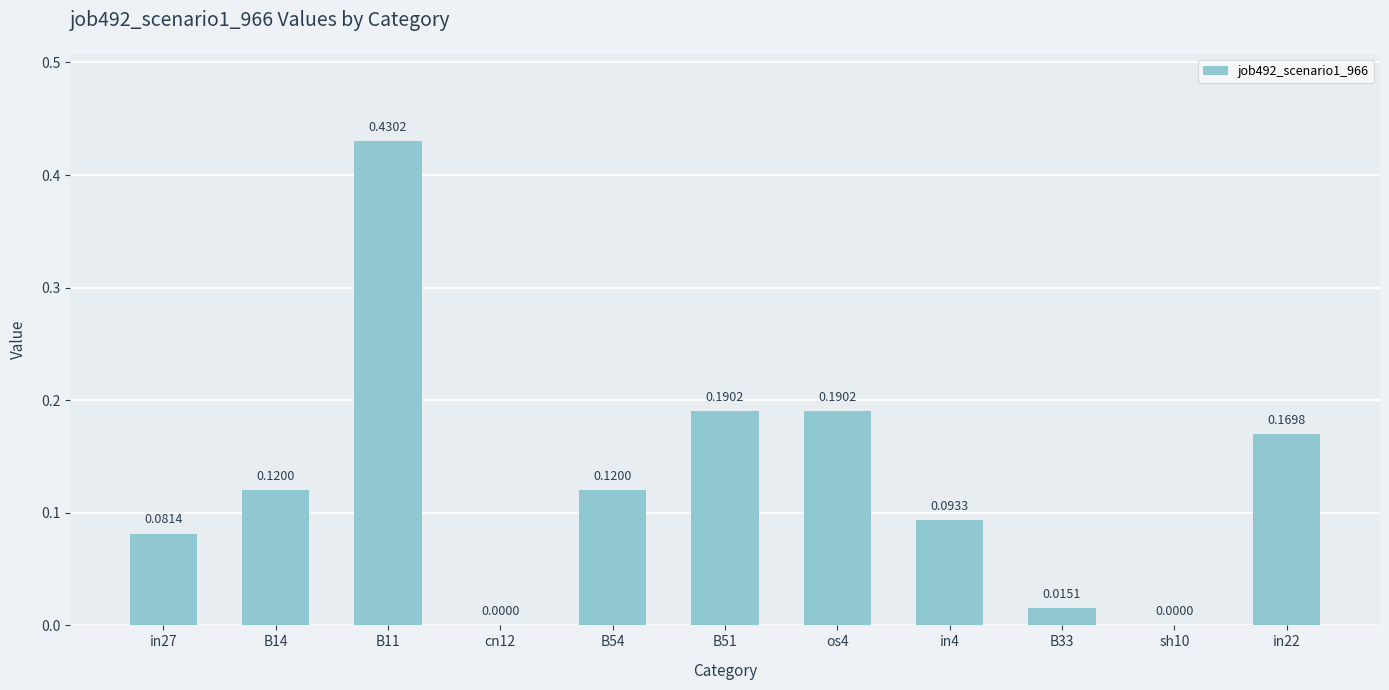

Between B54 and sh10, which is larger?

B54